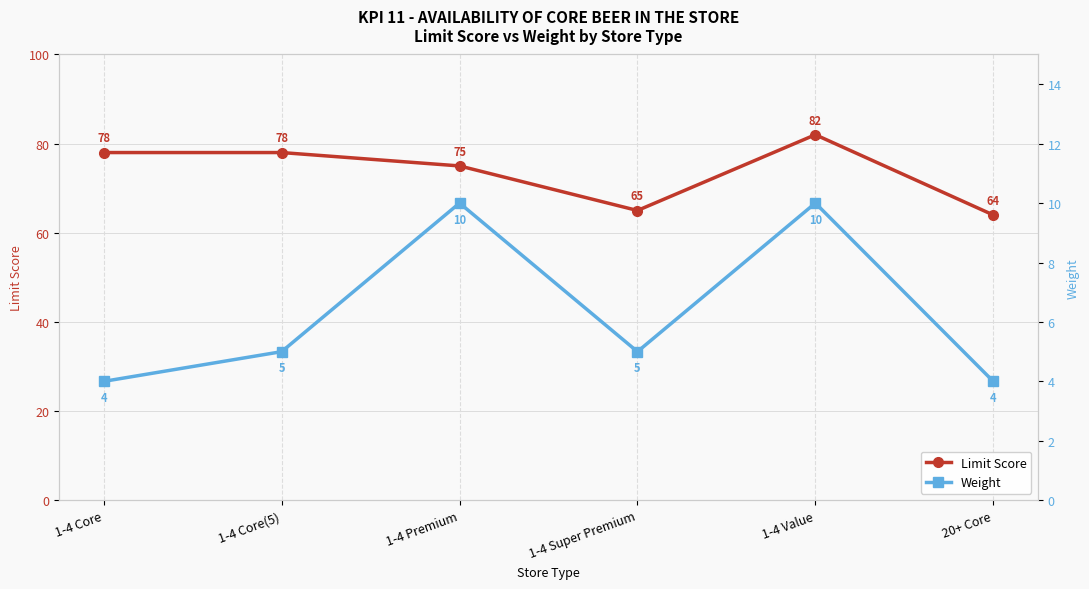

True or false: Weight and Limit Score cross at least once.

False